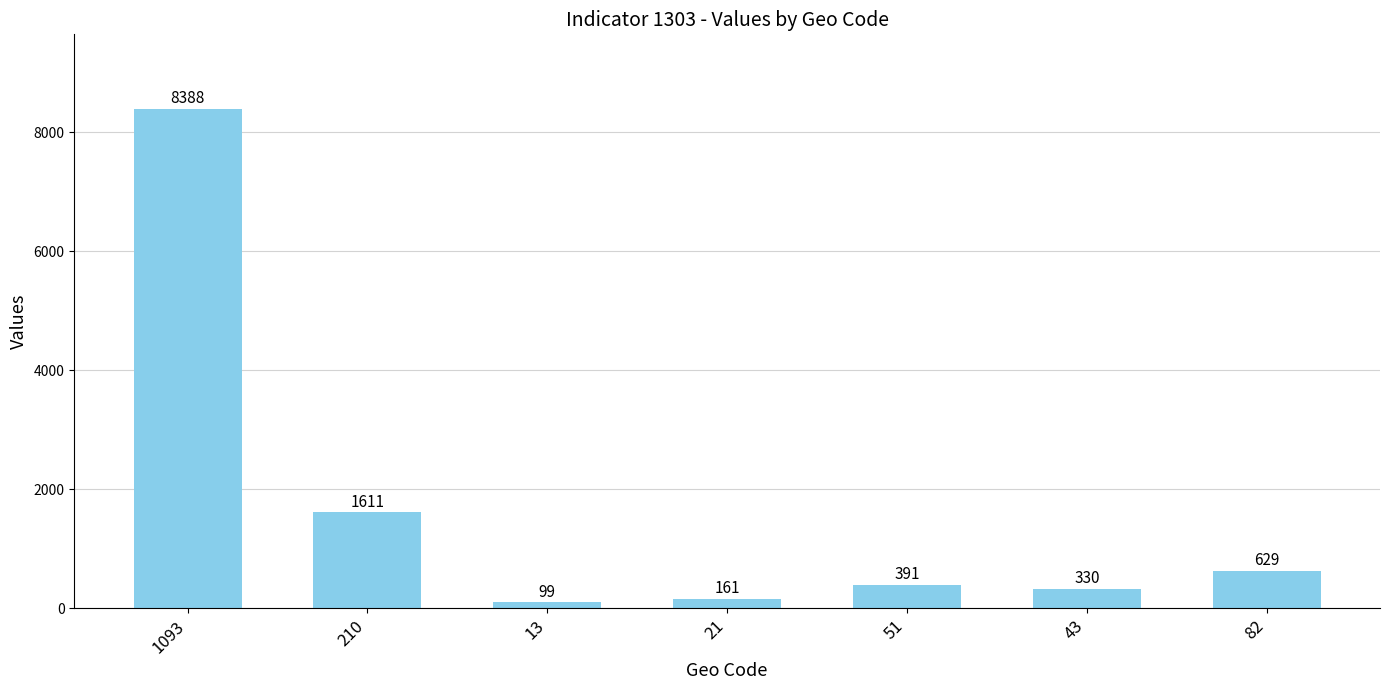

The chart shows a value of 8388 at 1093. True or false?

True